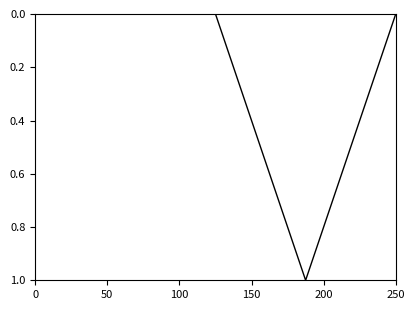

True or false: the data has more than 2 interior local peaks.

False